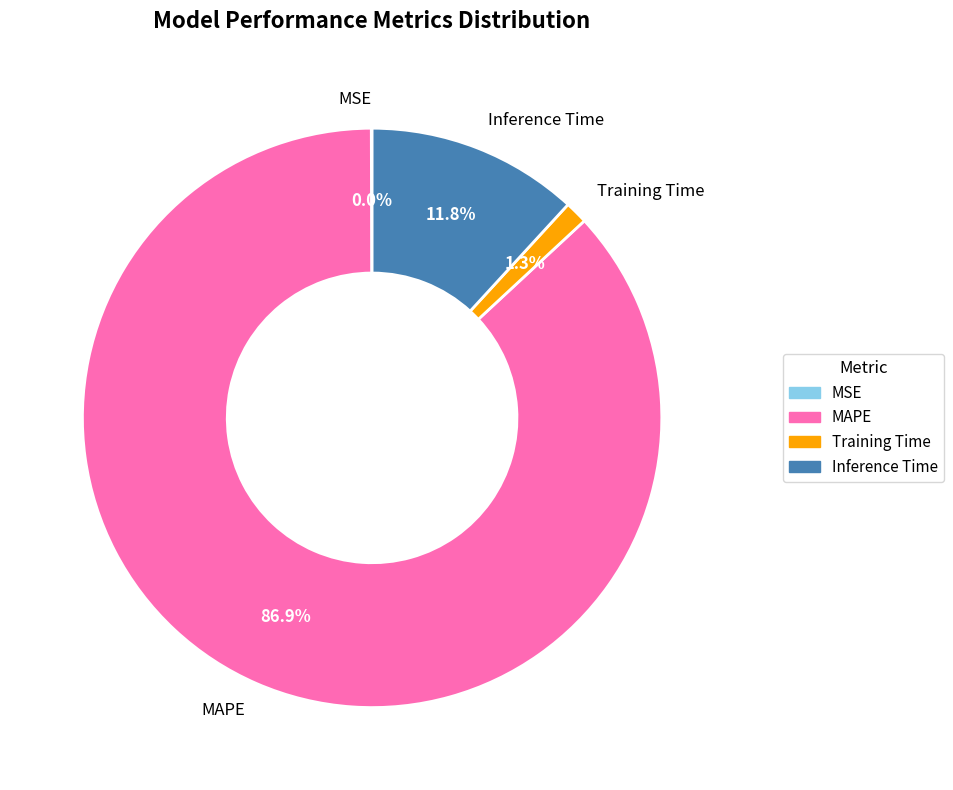

What percentage is NOT represented by Inference Time?

88.2%